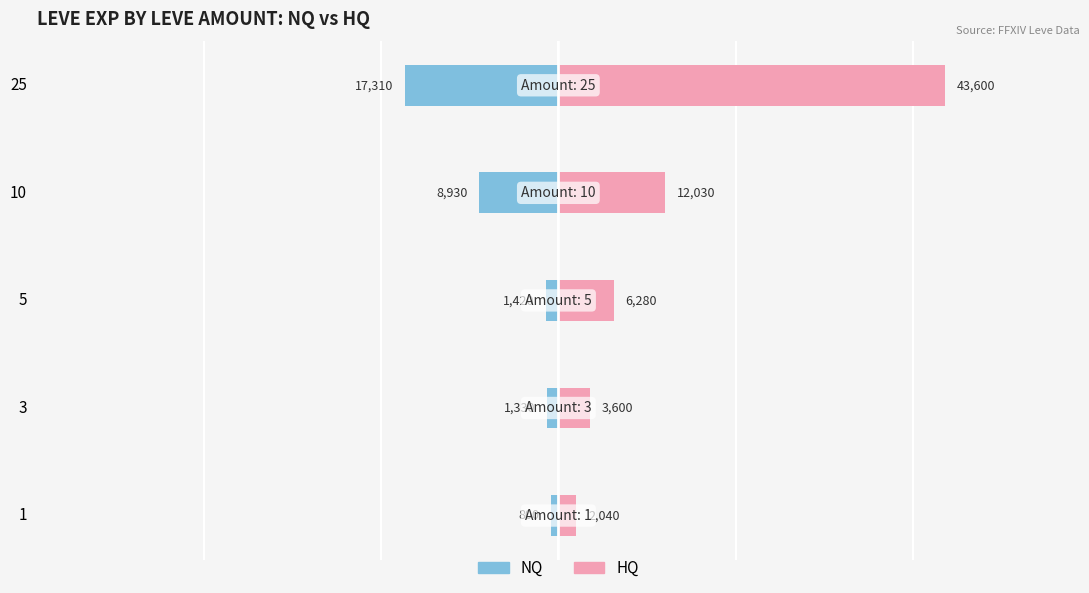

What is the difference between the maximum and minimum values in the HQ series?

41560